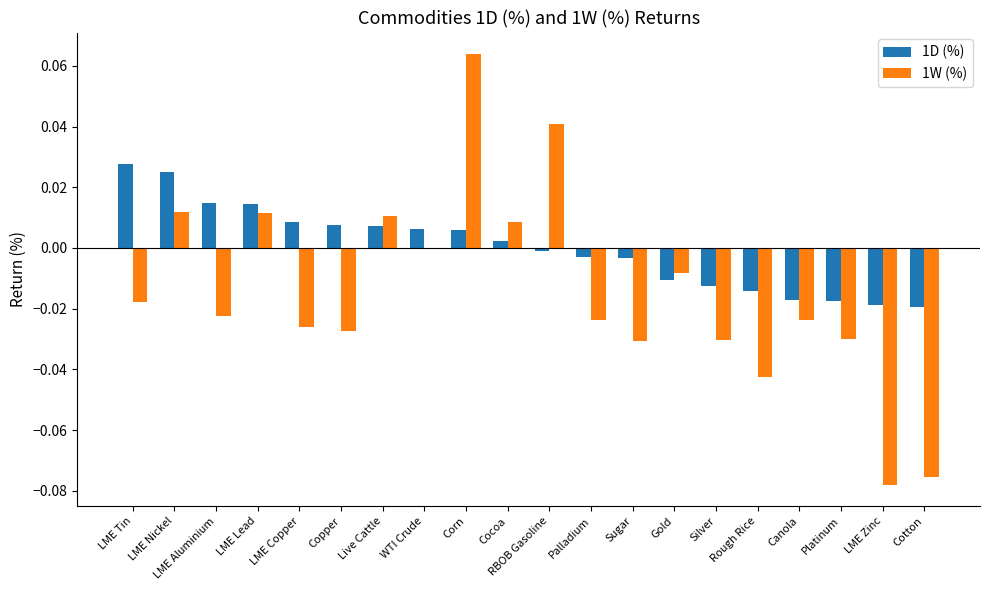

Which series has the widest spread of values?

1W (%)